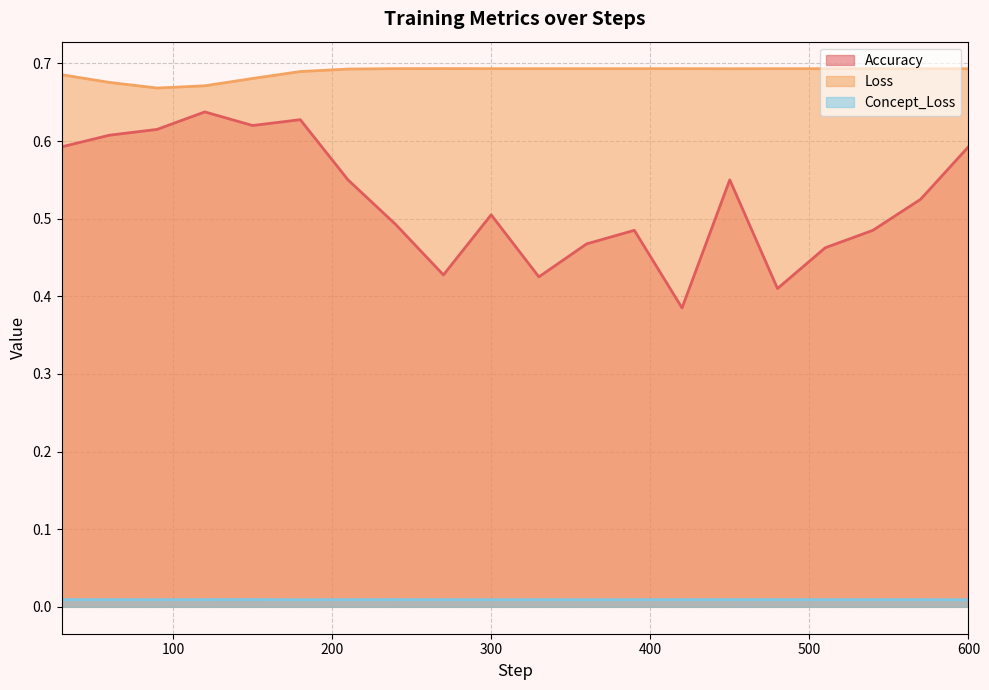

Which series changed the most between 180 and 240?

Accuracy